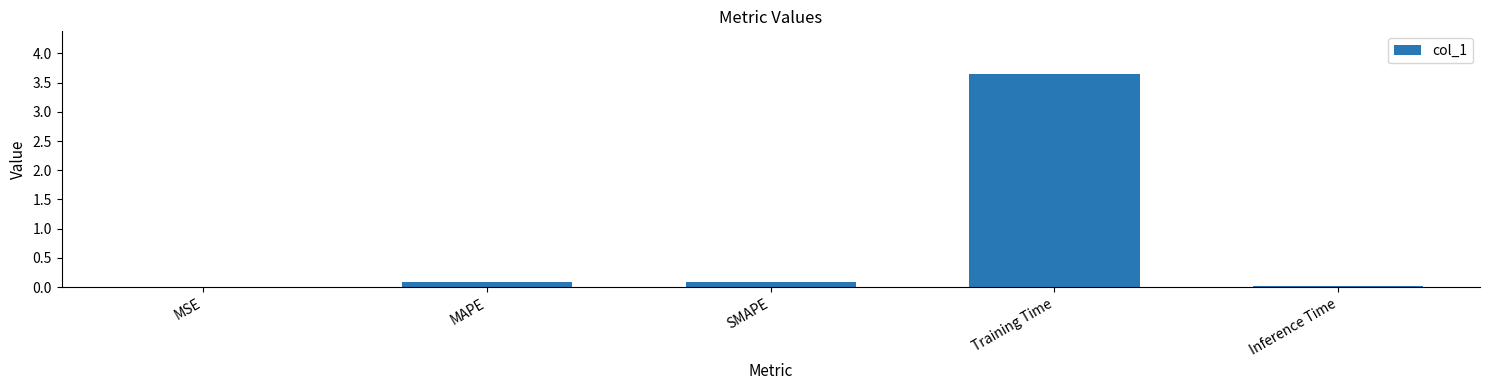

Which has a higher value, Training Time or SMAPE?

Training Time